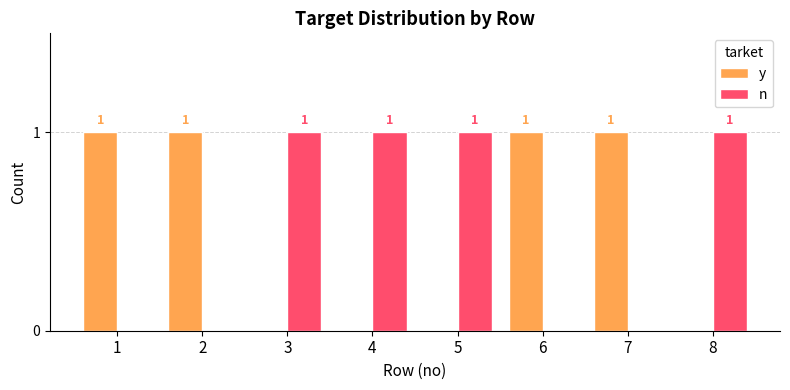

How many y values are between 0 and 1?

8